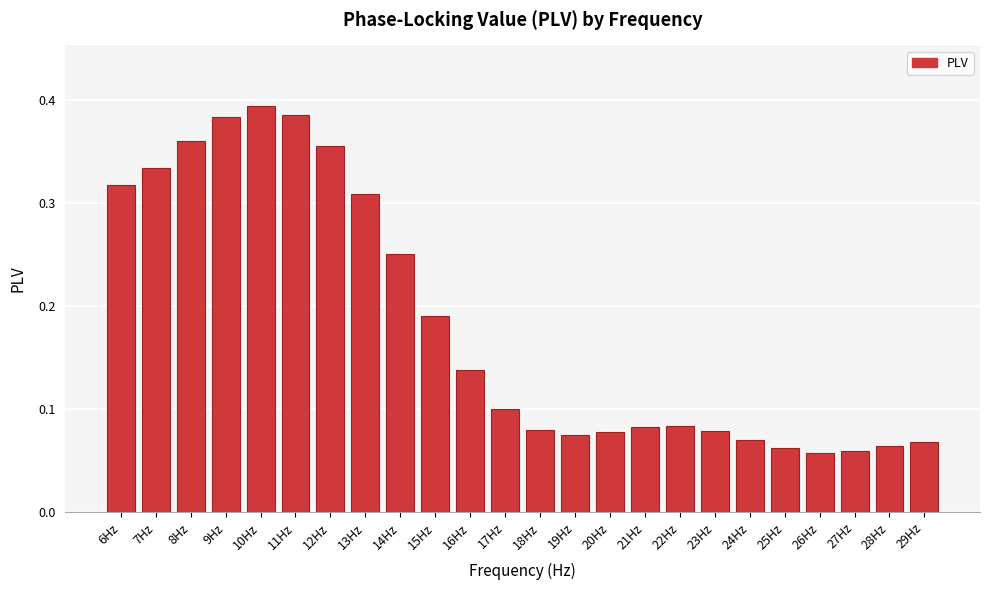

How many values are between 0 and 1?

24